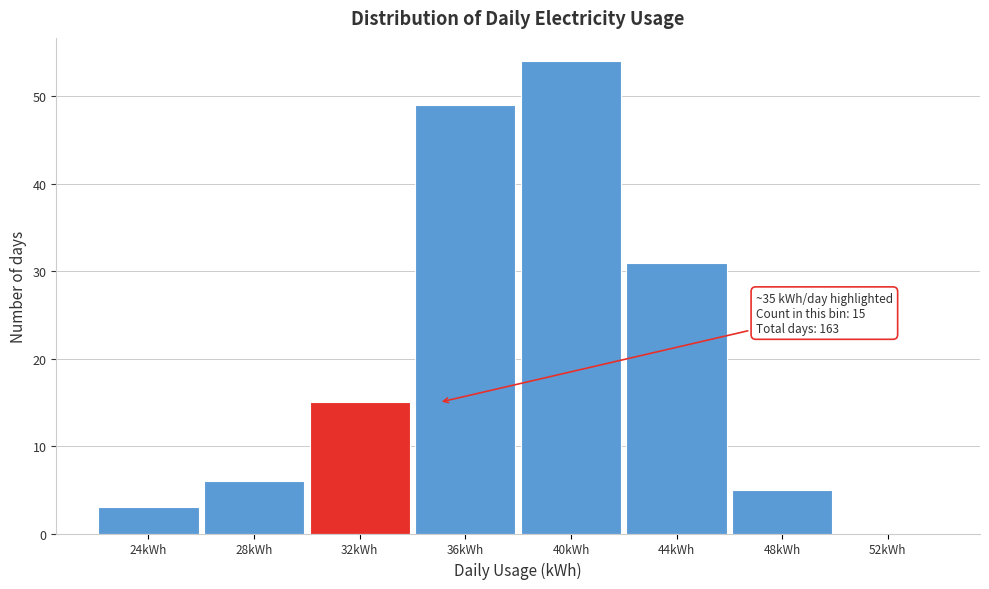

Reading right to left, list all the values displayed in this chart.

52kWh=0	48kWh=5	44kWh=31	40kWh=54	36kWh=49	32kWh=15	28kWh=6	24kWh=3